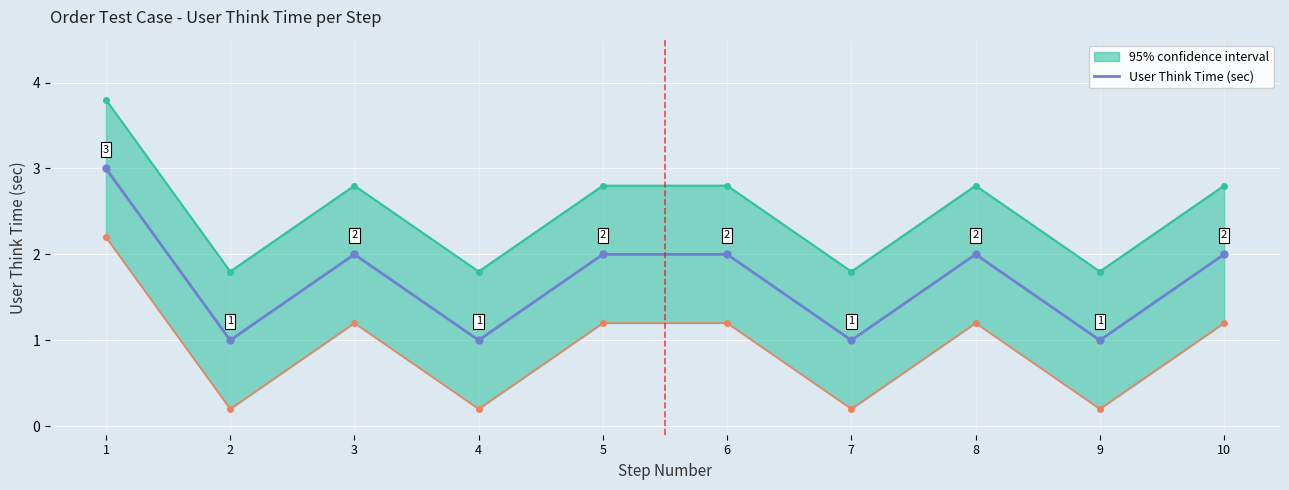

What is the sum of the values at 5 and 3?

4